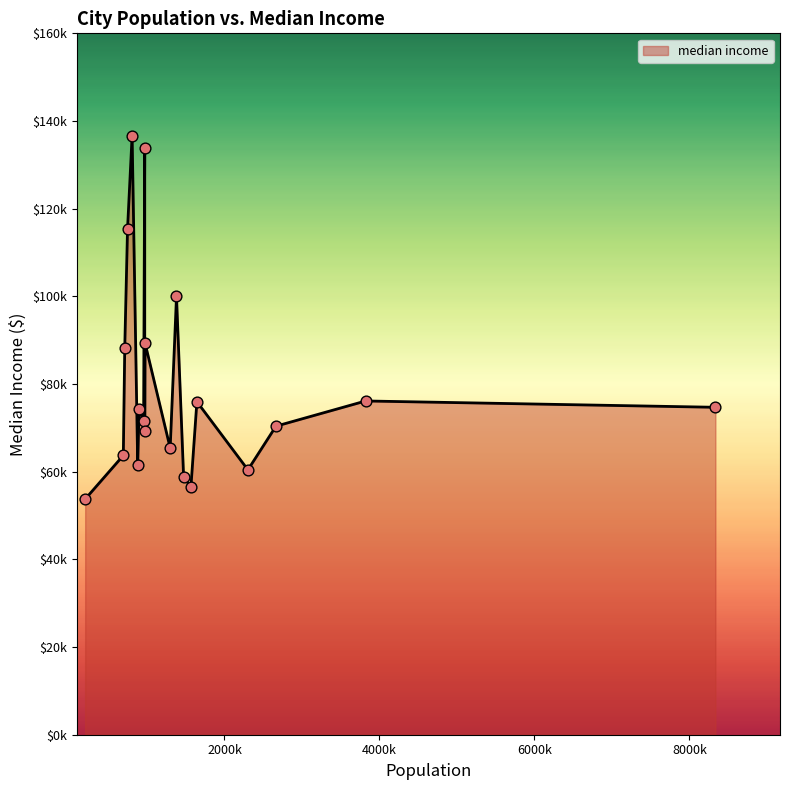

Does the chart have visible grid lines?

No